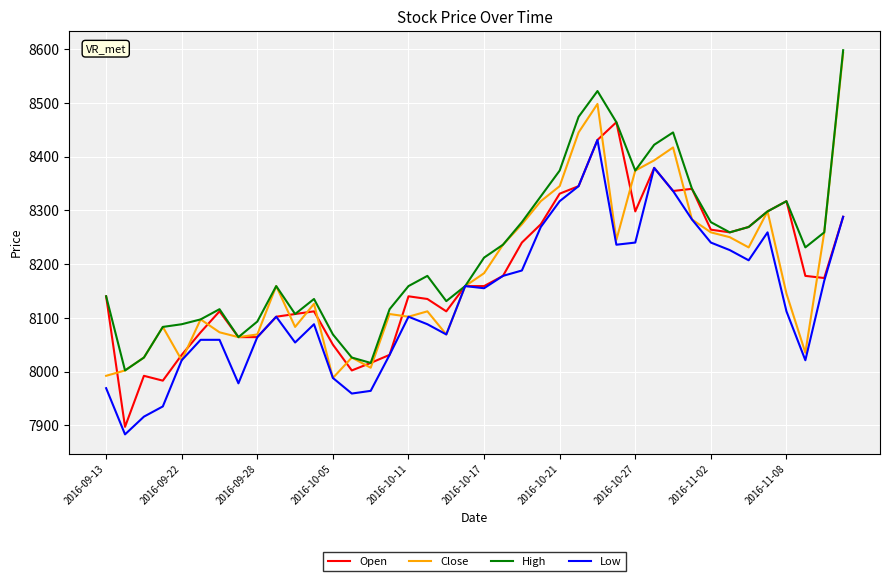

What is the minimum value shown in the chart?

7883